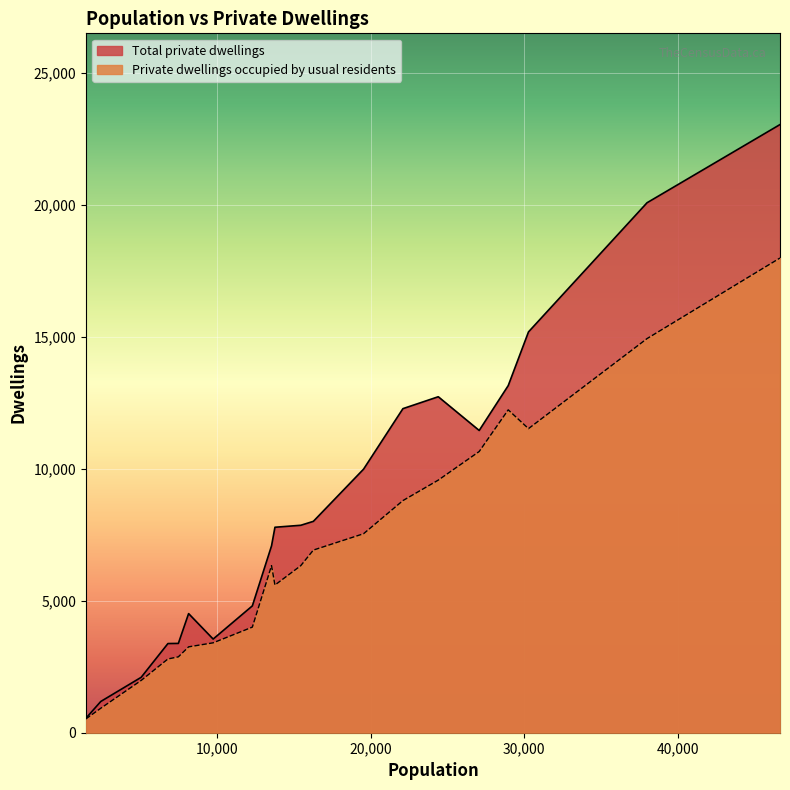

What is the highest value of the Private dwellings occupied by usual residents series?

17994